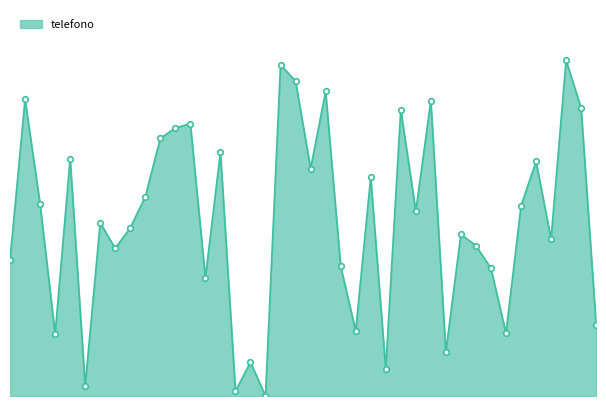

What is the value of the 24th point from the left?

18609066